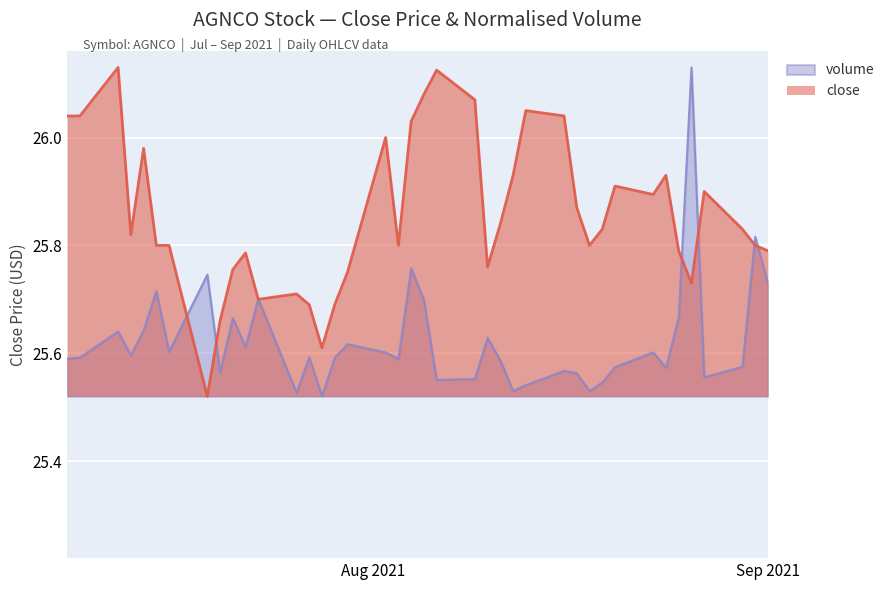

Rank the series by their average value, from highest to lowest.

close, volume